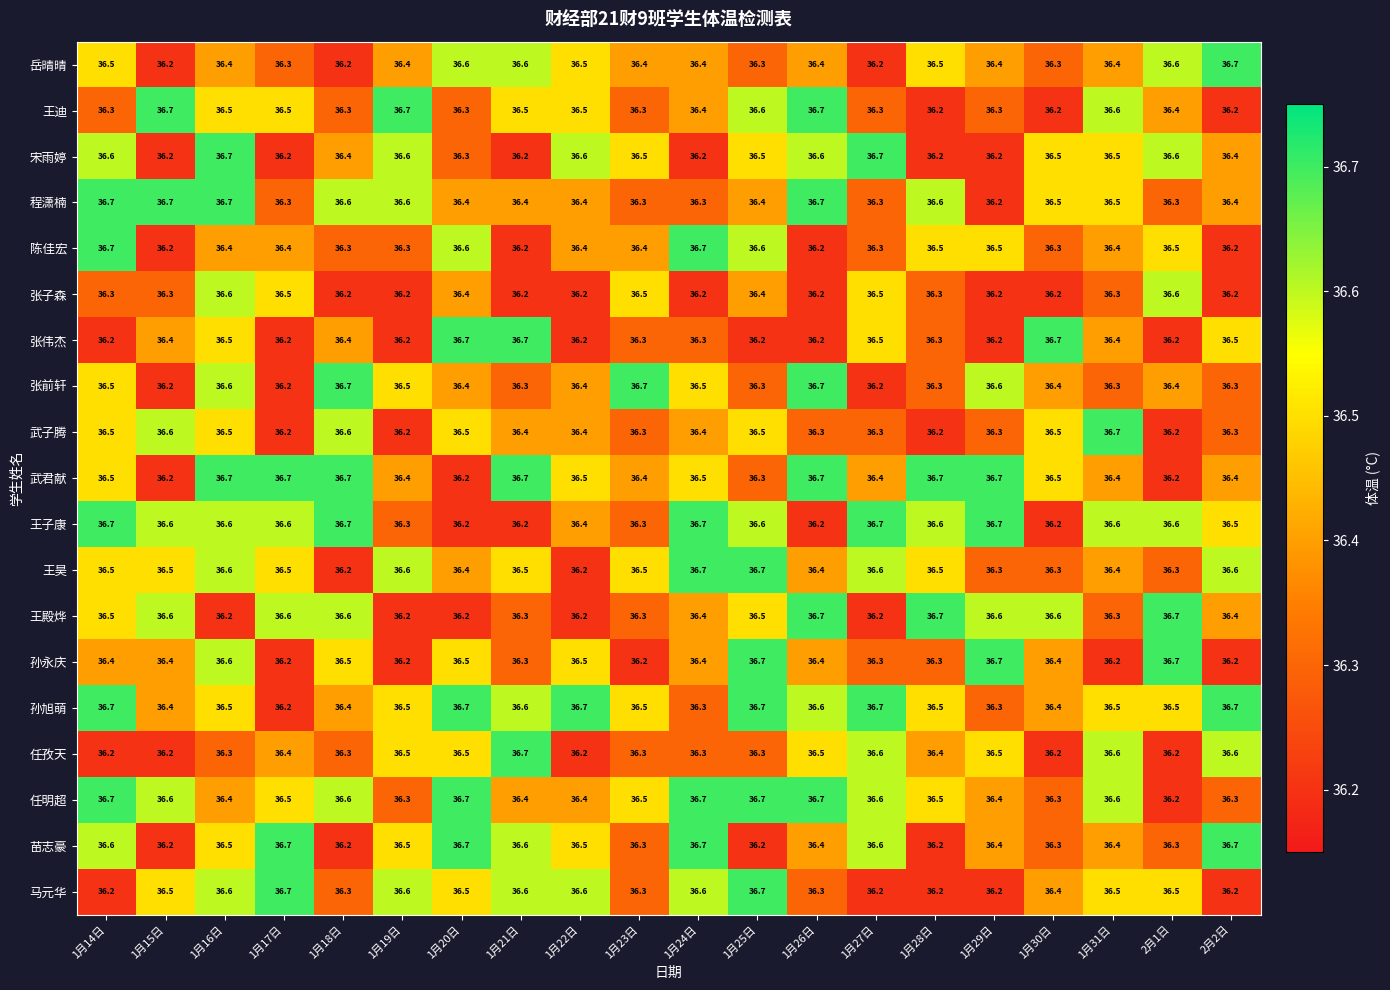

At which category is the sum across all series the highest?

1月16日